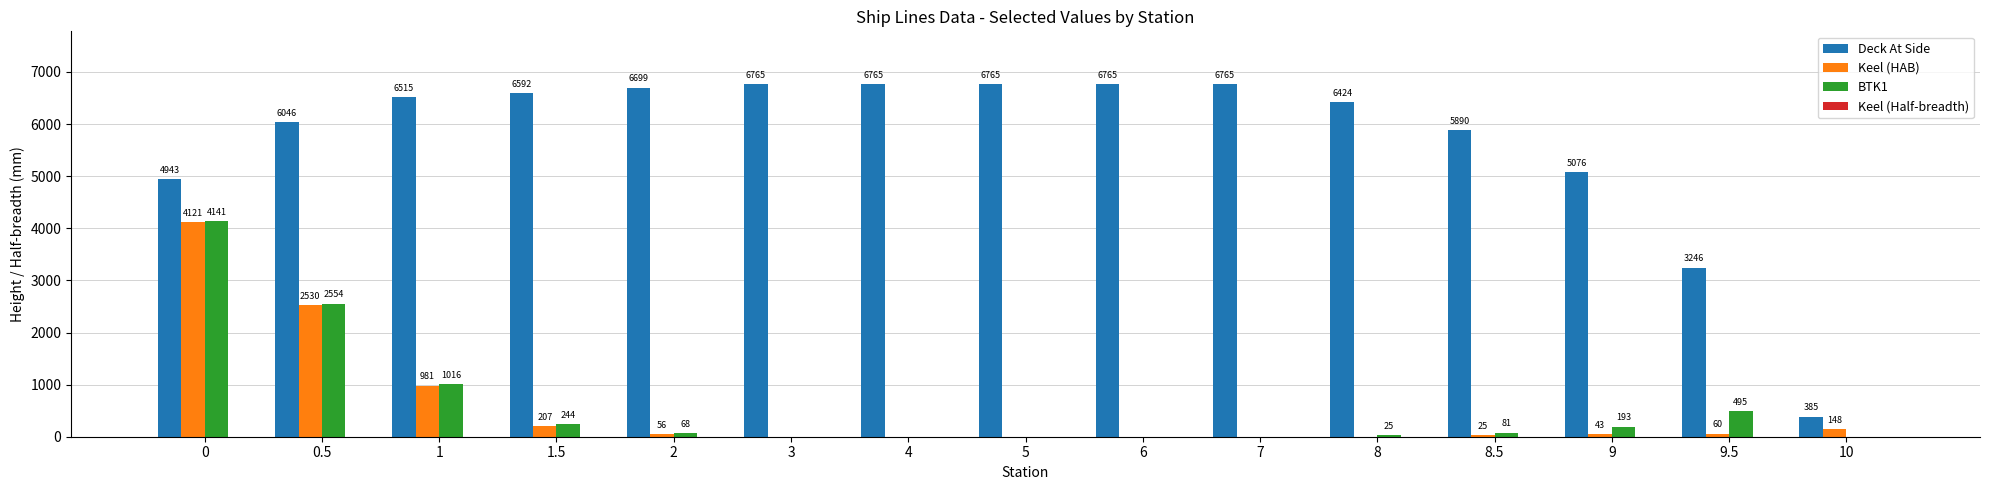

What is the sum of the Deck At Side values at 0 and 4?

11708